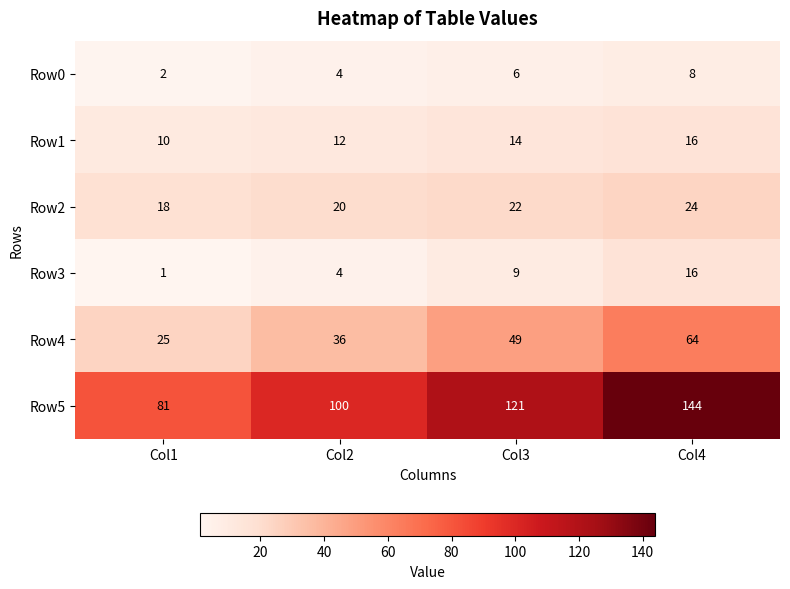

What is the average value of the Row4 series?

44